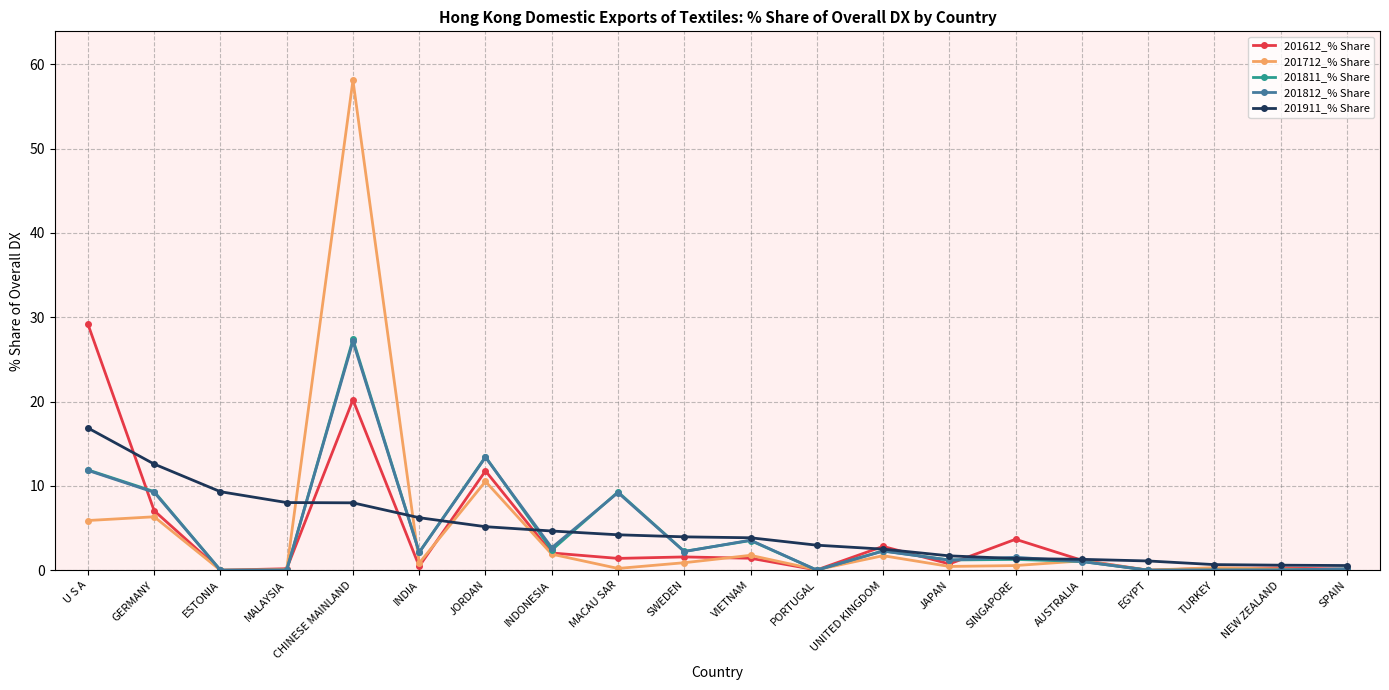

What is the total value across all series at INDONESIA?

13.7